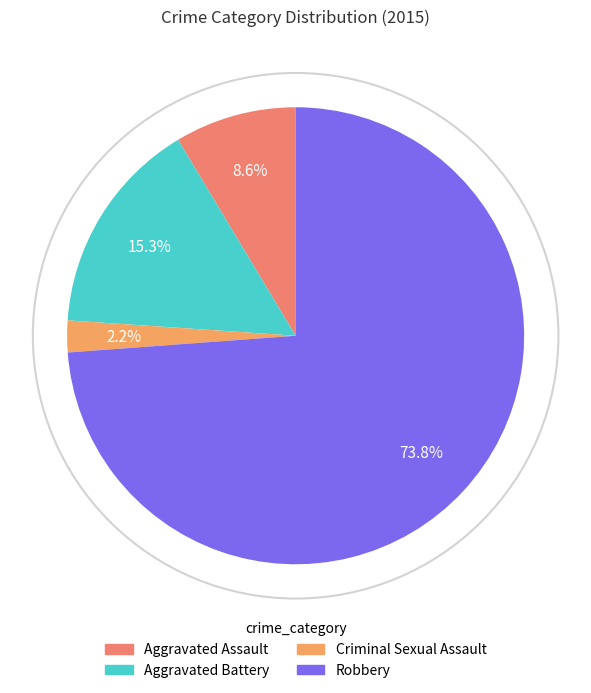

Does Robbery represent more than half of the total?

Yes